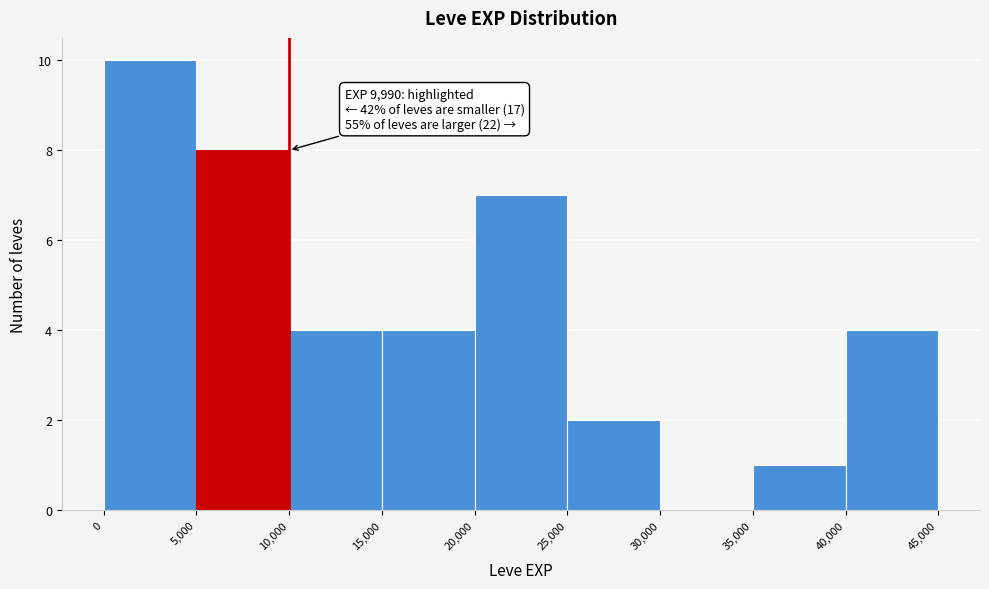

Over which range of the x-axis is the bar tallest?

0 to 5,000